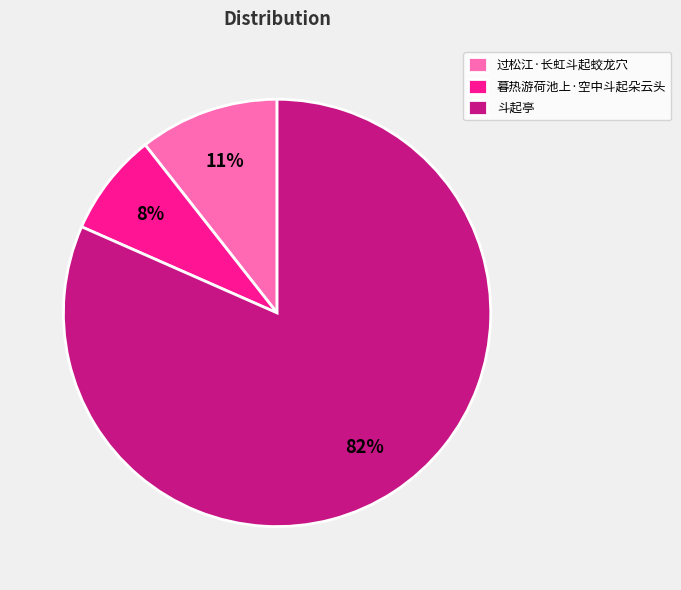

Rank the categories by value from lowest to highest.

暮热游荷池上·空中斗起朵云头, 过松江·长虹斗起蛟龙穴, 斗起亭